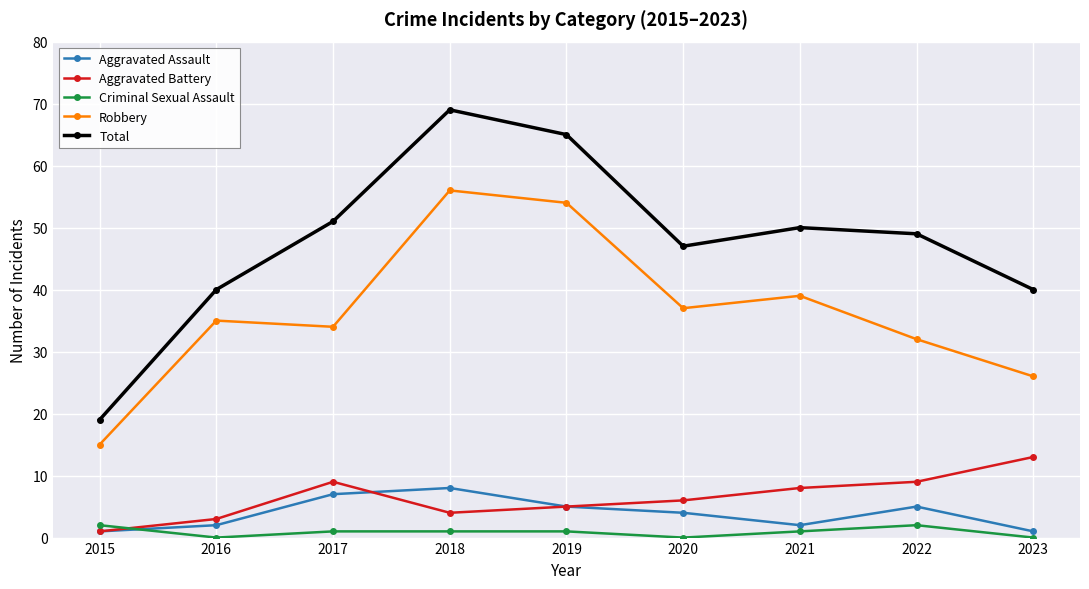

Rank the categories by Robbery value from highest to lowest.

2018, 2019, 2021, 2020, 2016, 2017, 2022, 2023, 2015